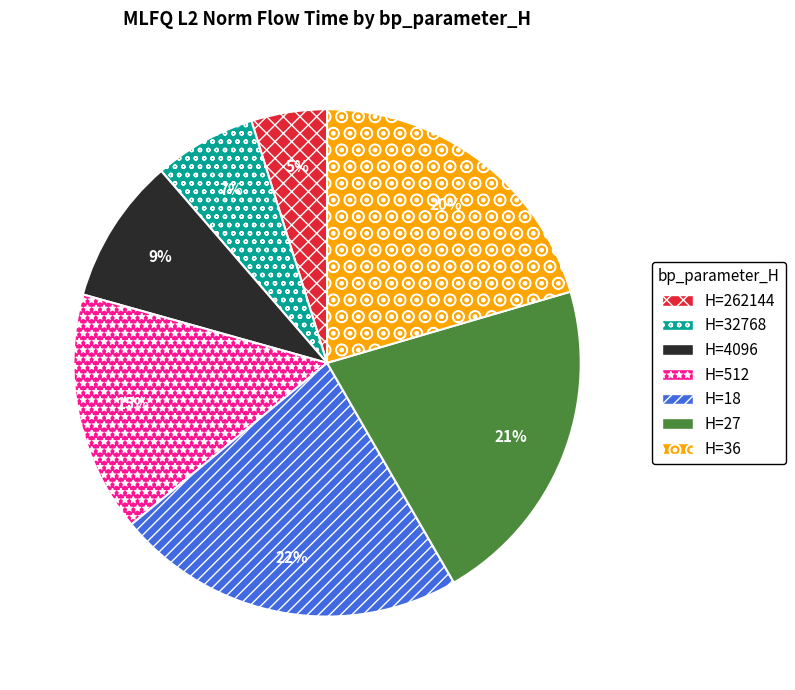

Does any single category account for the majority?

No